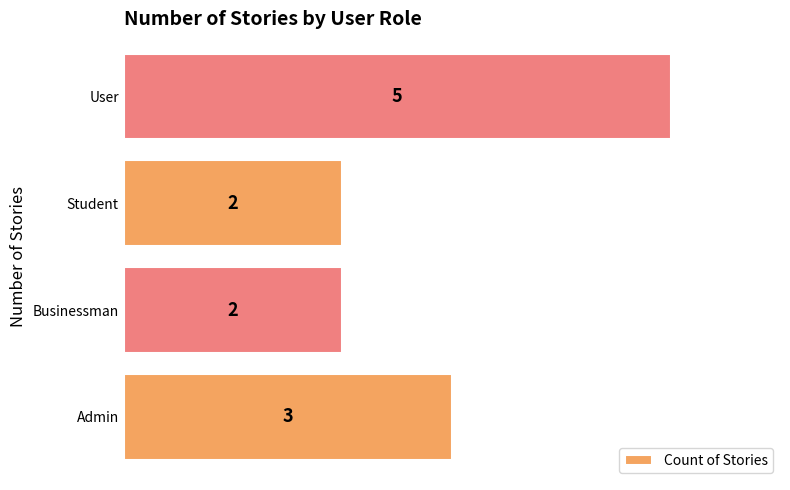

Which has a higher value, User or Admin?

User